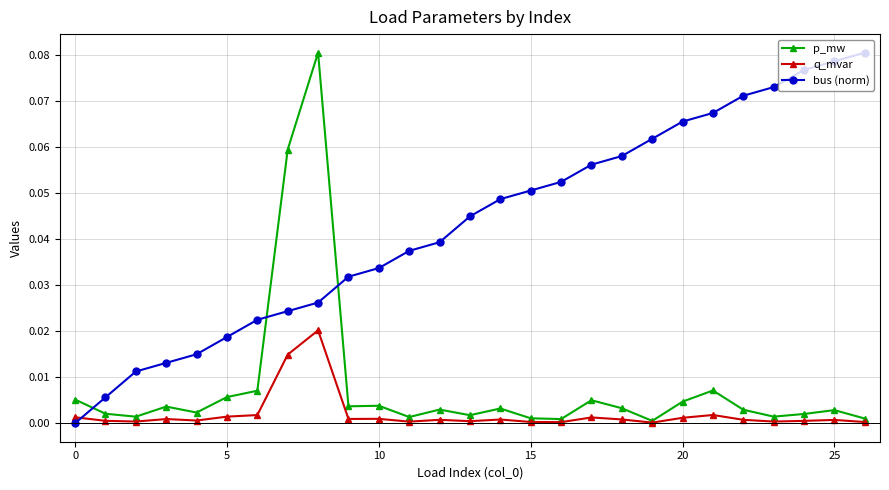

Which series has the largest total across all categories?

bus (norm)